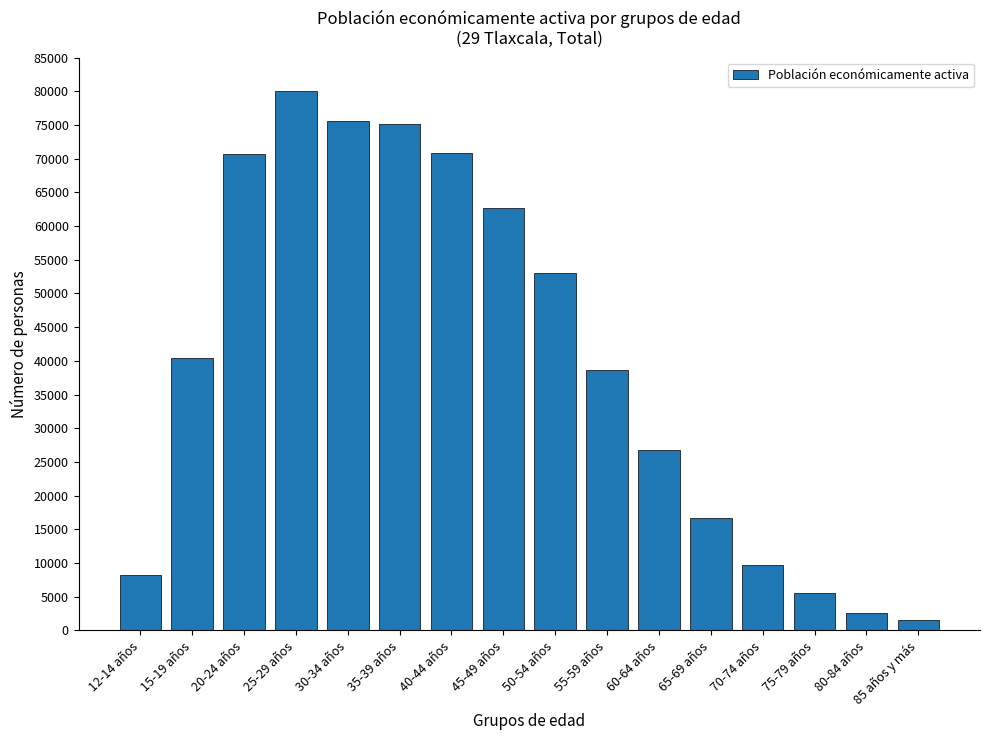

What is the difference between the maximum and minimum values?

78491